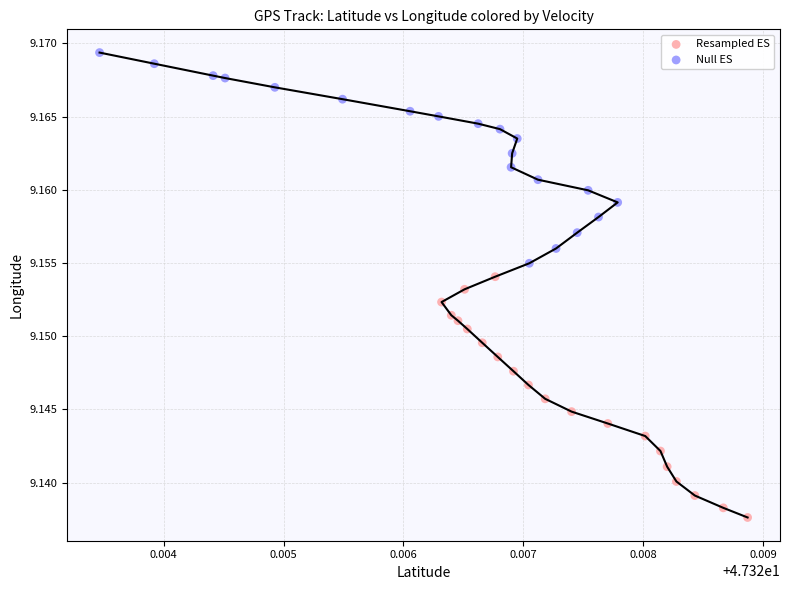

Which series reaches the minimum Y coordinate?

Resampled ES